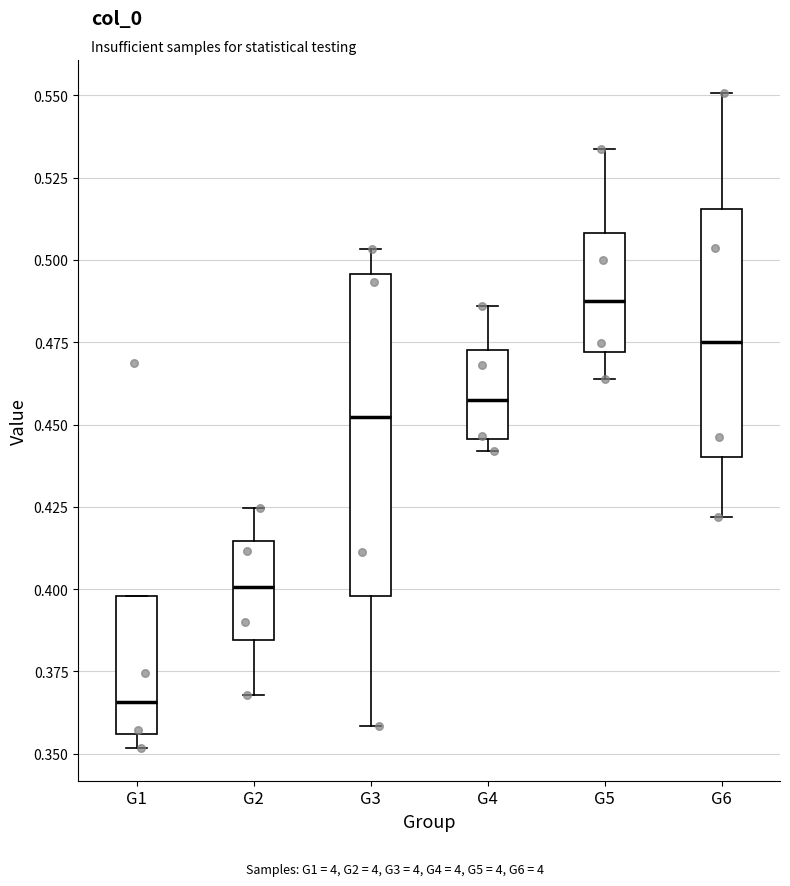

Reading left to right, transcribe this box plot: for each box, give where its median line is, the range the box spans, and where its two whiskers end, as read against the y-axis. The values are not printed on the chart, so give them approximately, as read against the axis.

G1: median 0.365, box 0.355 to 0.400, whiskers 0.350 to 0.400
G2: median 0.400, box 0.385 to 0.415, whiskers 0.370 to 0.425
G3: median 0.450, box 0.400 to 0.495, whiskers 0.360 to 0.505
G4: median 0.455, box 0.445 to 0.475, whiskers 0.440 to 0.485
G5: median 0.485, box 0.470 to 0.510, whiskers 0.465 to 0.535
G6: median 0.475, box 0.440 to 0.515, whiskers 0.420 to 0.550